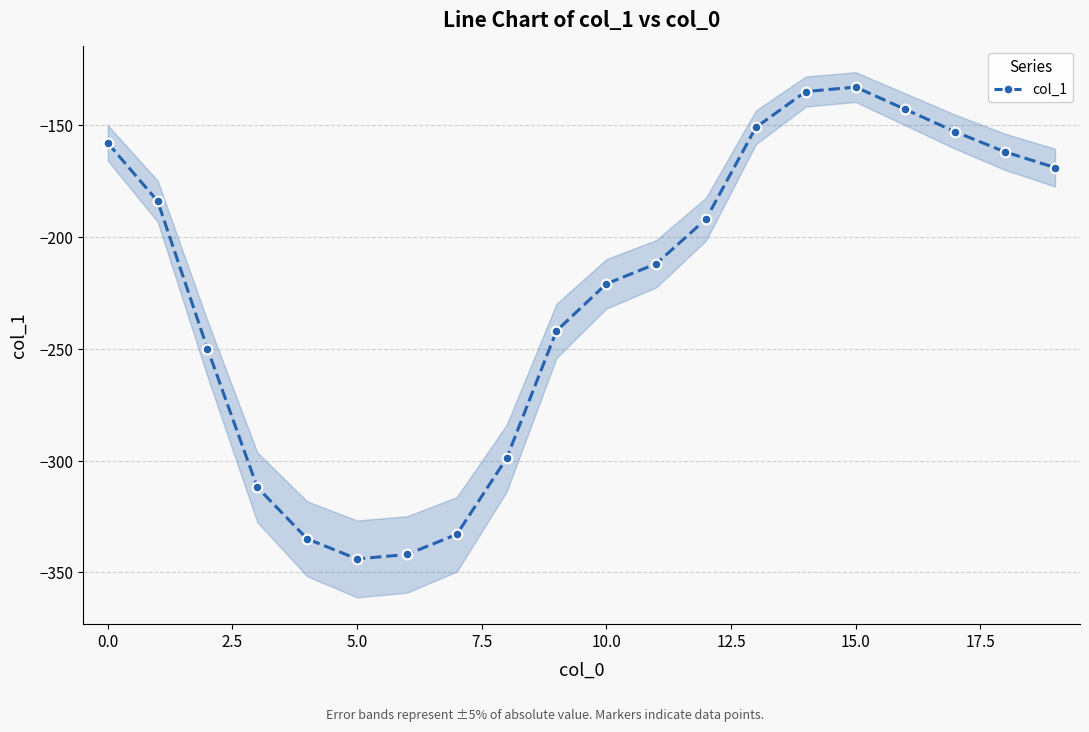

How many interior local peaks does the col_1 series have?

1